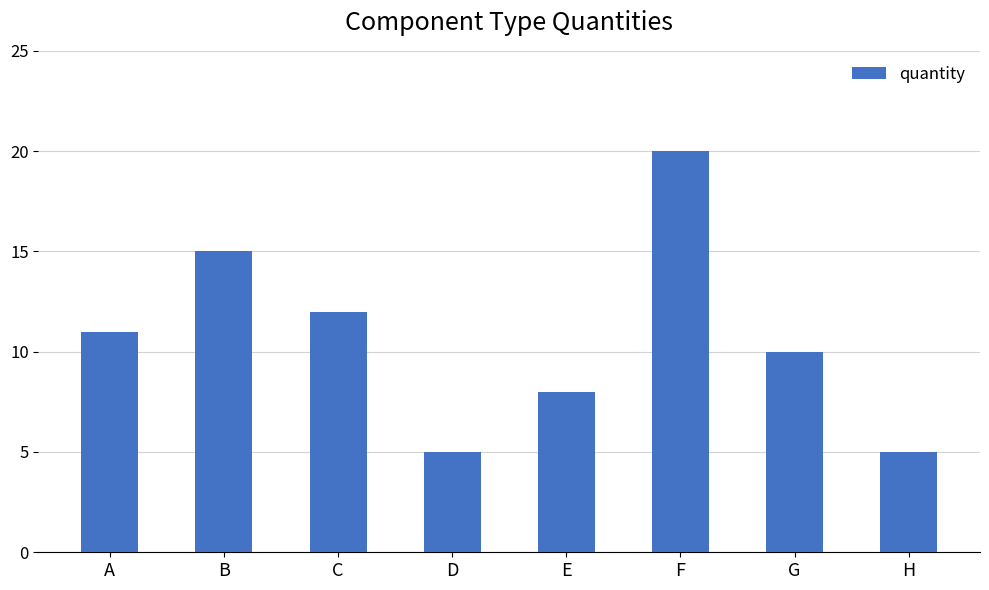

Reading left to right, extract all data points from this chart.

11	15	12	5	8	20	10	5